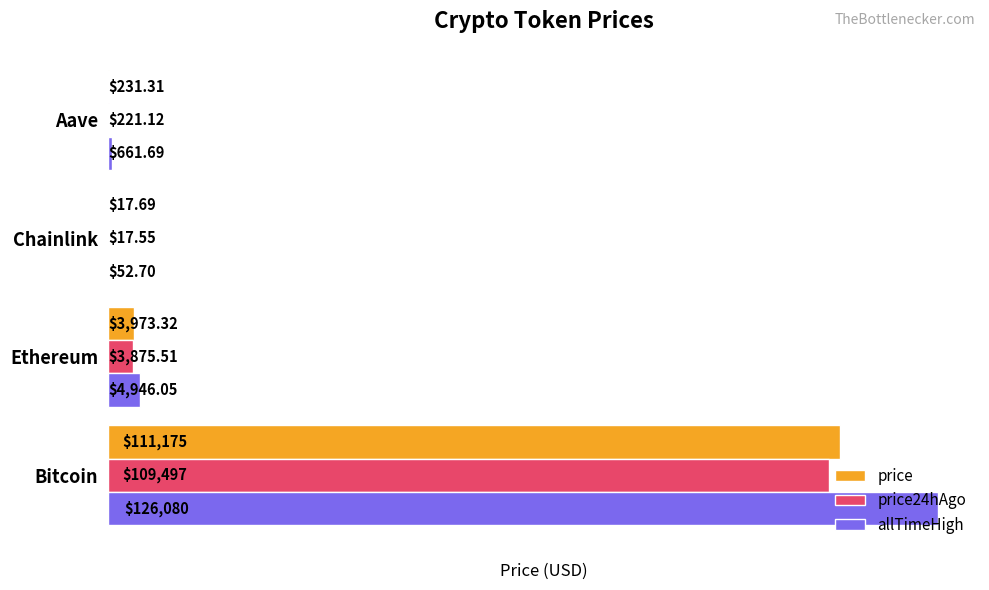

Is the value of allTimeHigh at Ethereum greater than the value of price24hAgo at Ethereum?

Yes